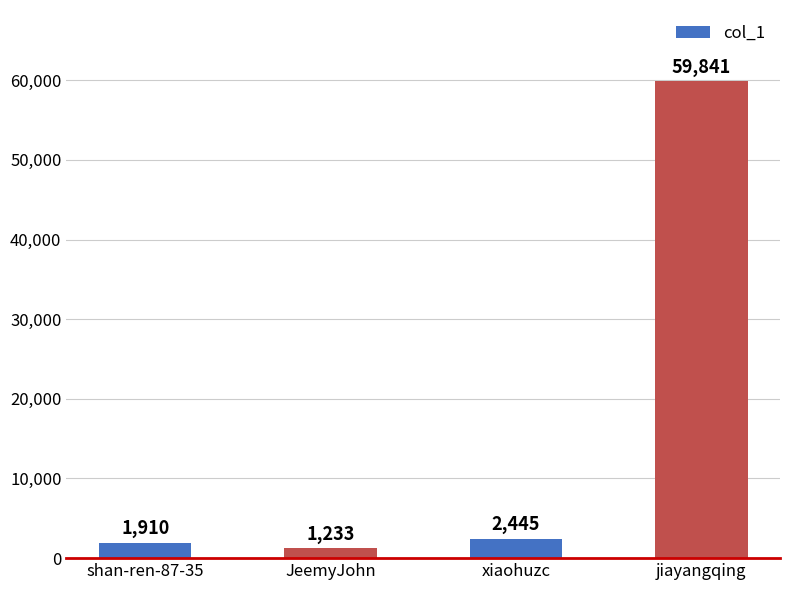

Does the chart contain any negative values?

No